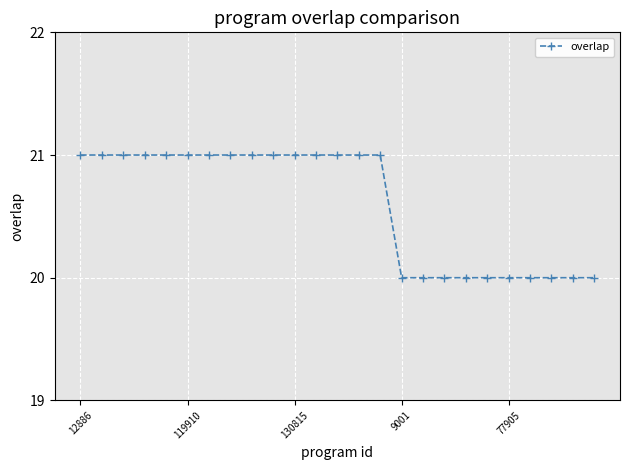

What is the sum of all values?

515